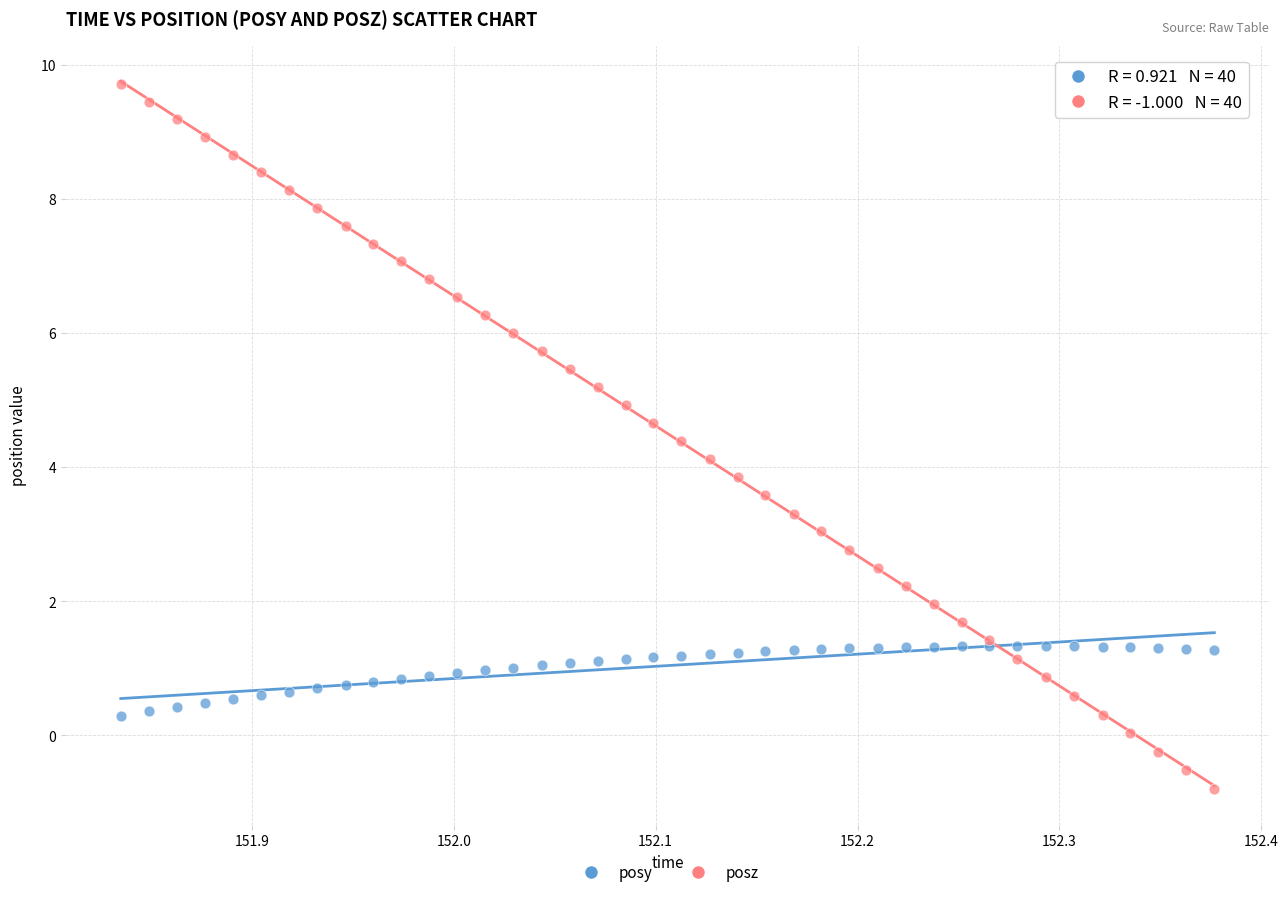

Which series contains the lowest Y value?

posz